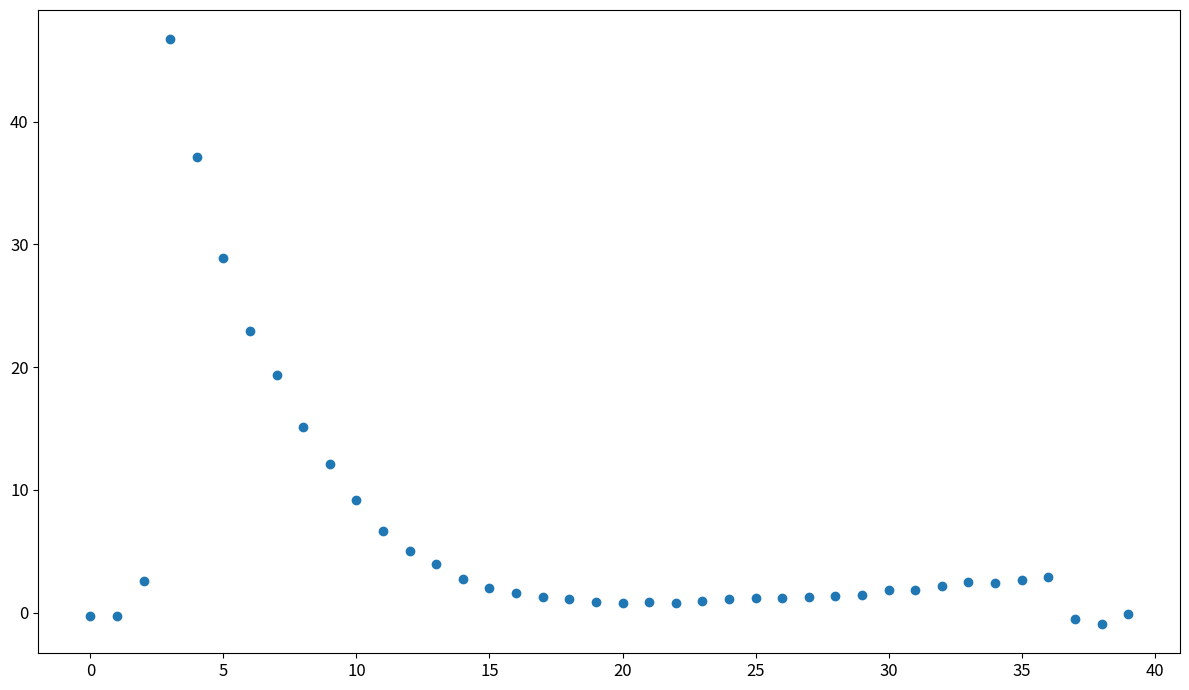

What Y value in the scatter plot is closest to 22?

23.0